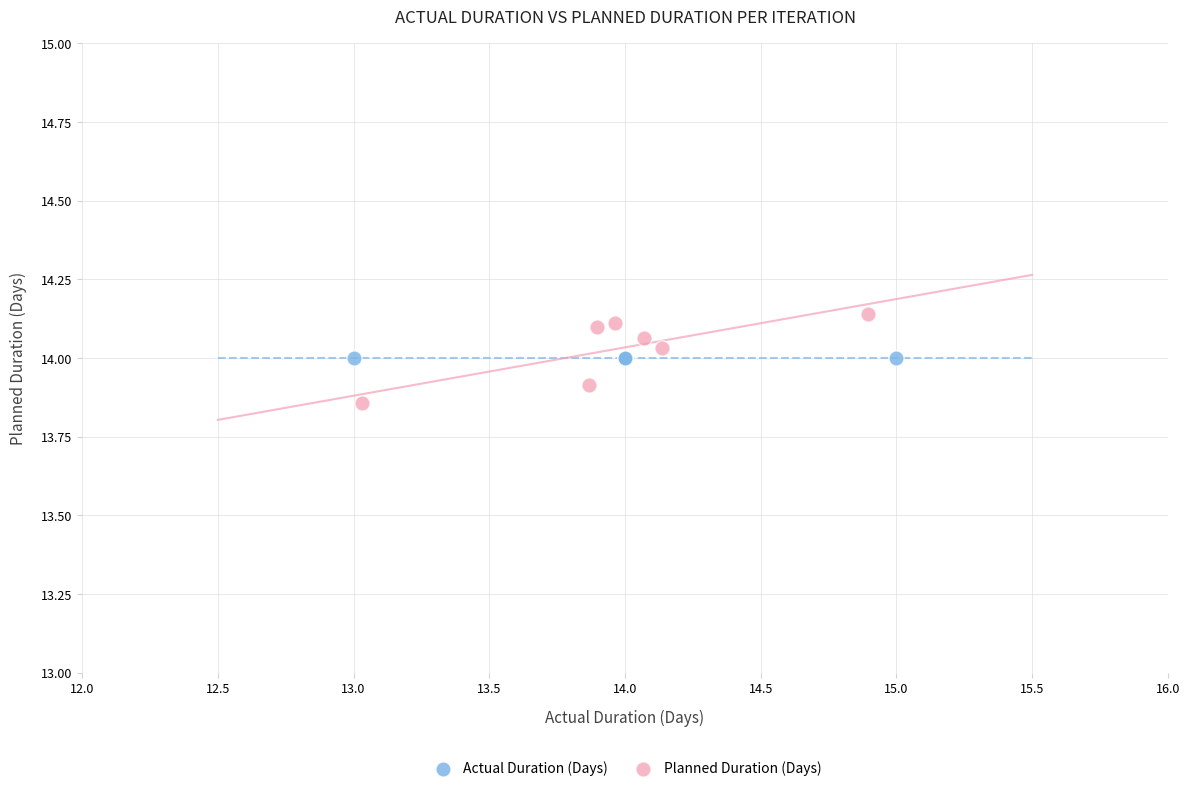

Which series contains the highest Y value?

Planned Duration (Days)